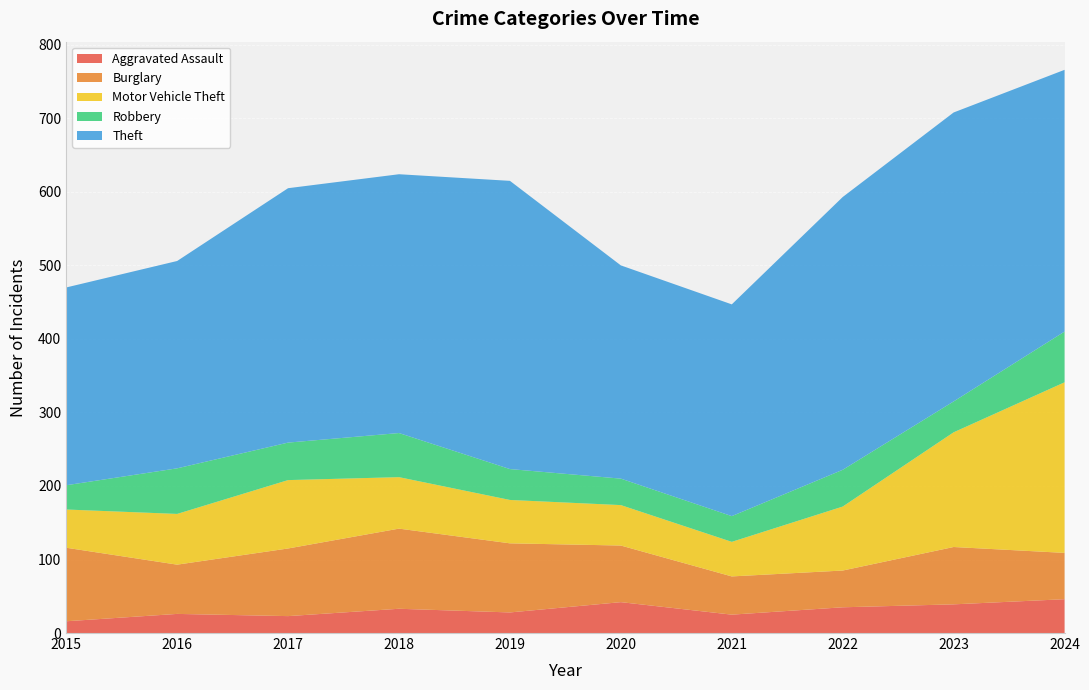

Reading left to right, what are all the values shown in this chart?

Aggravated Assault: 16	26	23	33	28	42	25	35	39	46
Burglary: 100	67	92	109	94	77	52	50	78	63
Motor Vehicle Theft: 52	69	93	70	59	55	47	87	156	232
Robbery: 33	62	51	60	42	36	35	50	42	69
Theft: 269	282	346	352	392	290	288	371	393	356